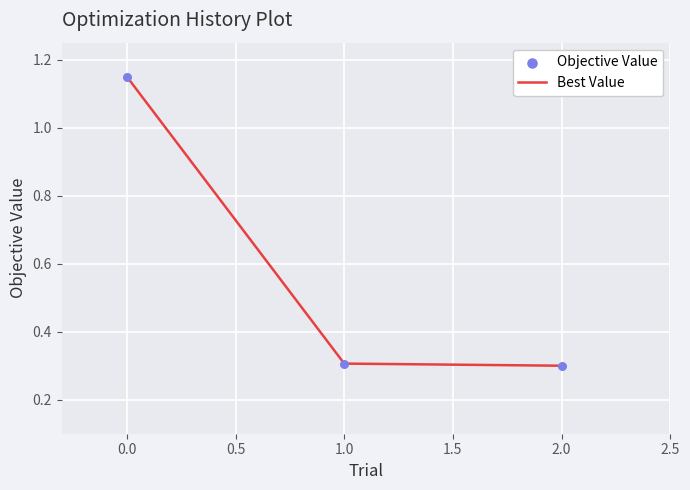

What is the ratio of the value at 1.0 to the value at 0.0?

0.3